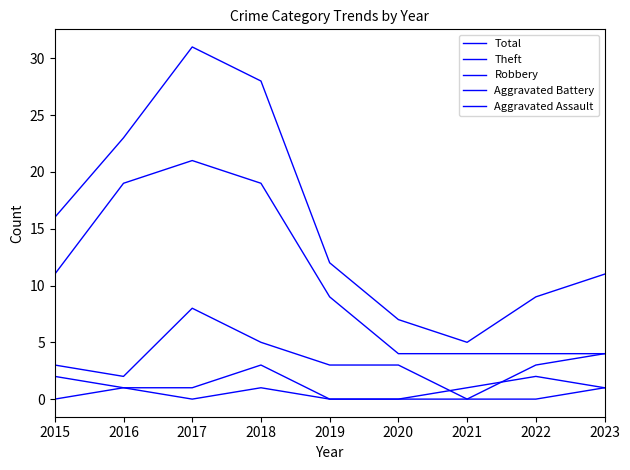

What is the spread (max minus min) of values at 2017?

31